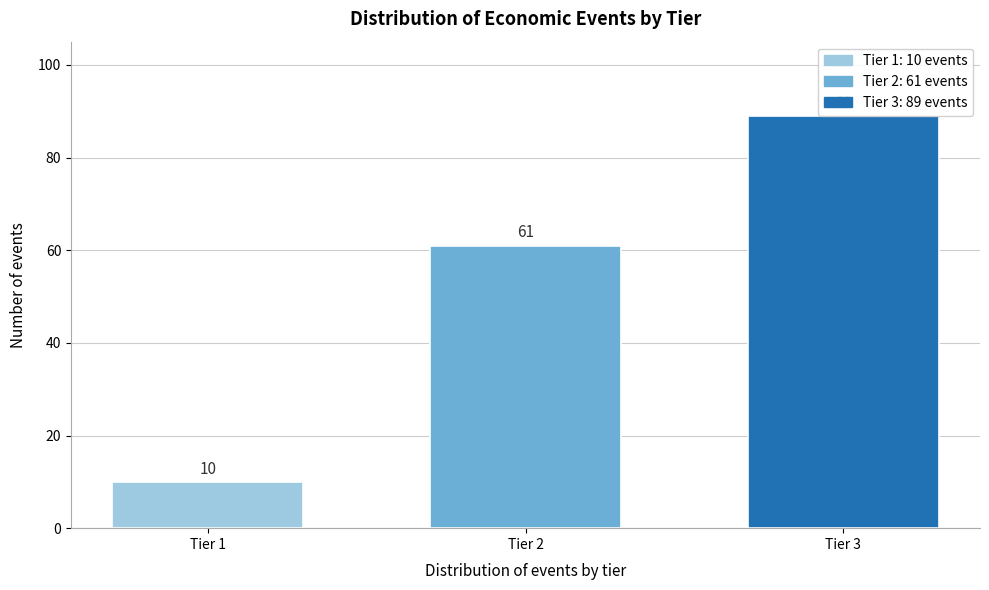

Reading left to right, list all the values displayed in this chart.

10	61	89